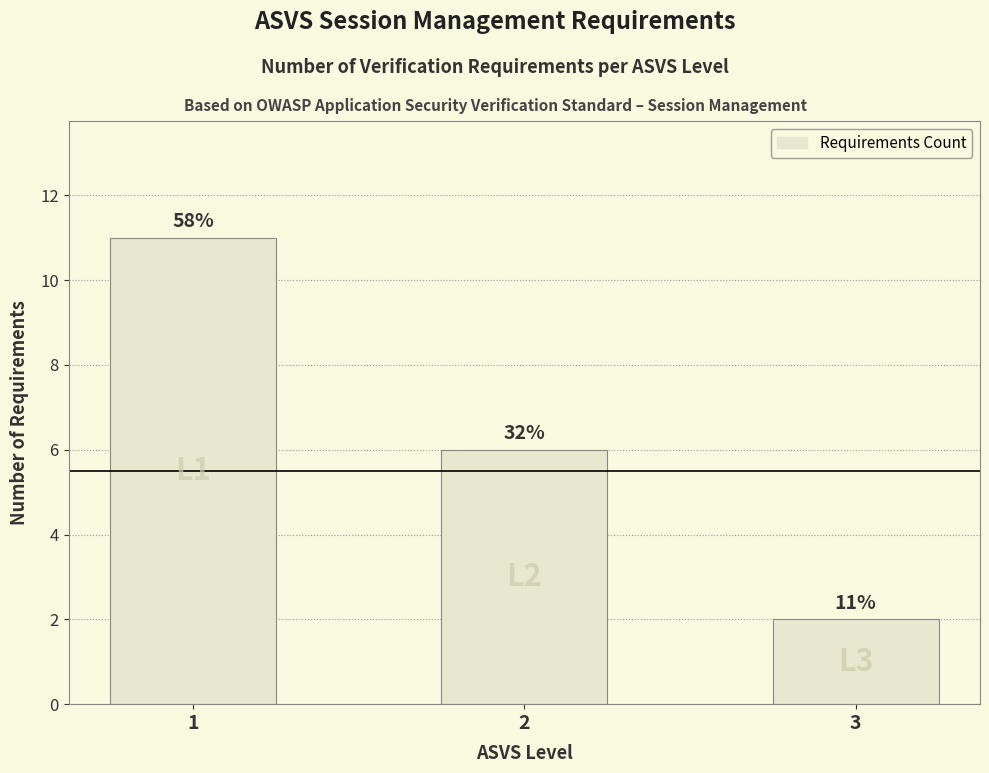

Reading left to right, extract all data points from this chart.

11	6	2